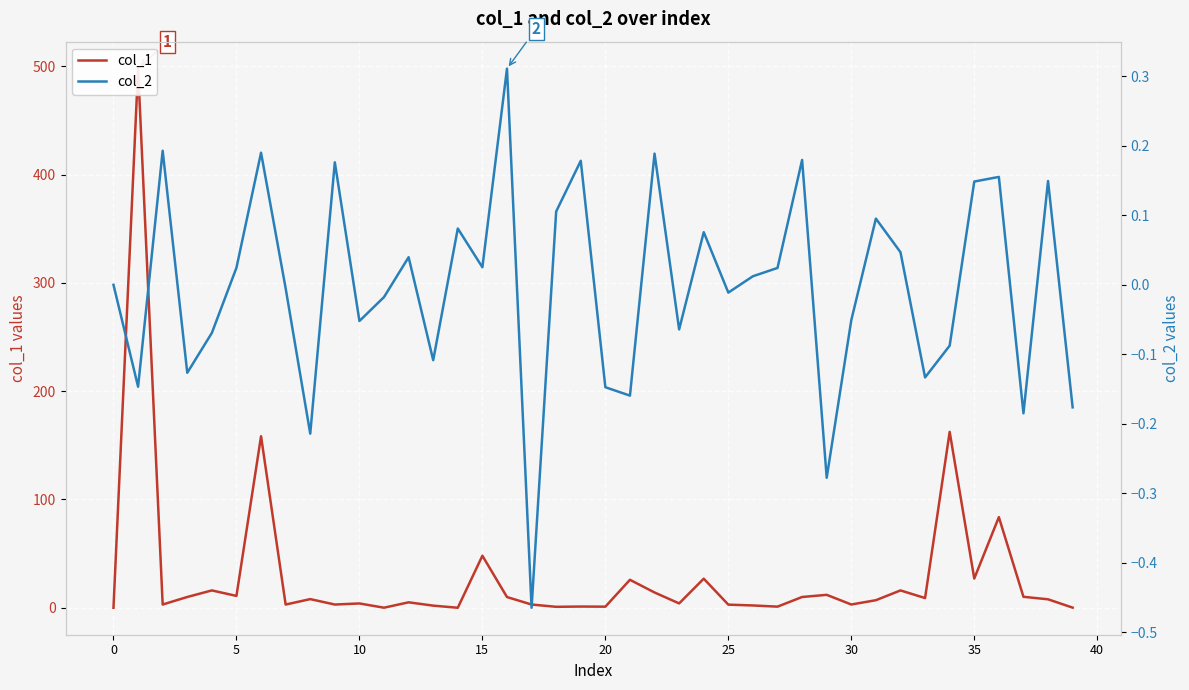

Reading right to left, list all the values displayed in this chart.

col_1: 0.1	7.8	10.1	83.7	27.0	162.4	9.0	16.0	7.0	3.0	11.9	9.9	1.0	2.1	2.9	26.9	4.0	14.1	25.8	1.0	1.1	0.9	3.0	9.9	48.0	0.0	2.0	5.0	0.1	4.0	3.0	8.0	3.0	158.4	10.9	16.0	9.9	3.0	497.8	0.0
col_2: -0.2	0.1	-0.2	0.2	0.1	-0.1	-0.1	0.0	0.1	-0.1	-0.3	0.2	0.0	0.0	-0.0	0.1	-0.1	0.2	-0.2	-0.1	0.2	0.1	-0.5	0.3	0.0	0.1	-0.1	0.0	-0.0	-0.1	0.2	-0.2	-0.0	0.2	0.0	-0.1	-0.1	0.2	-0.1	0.0